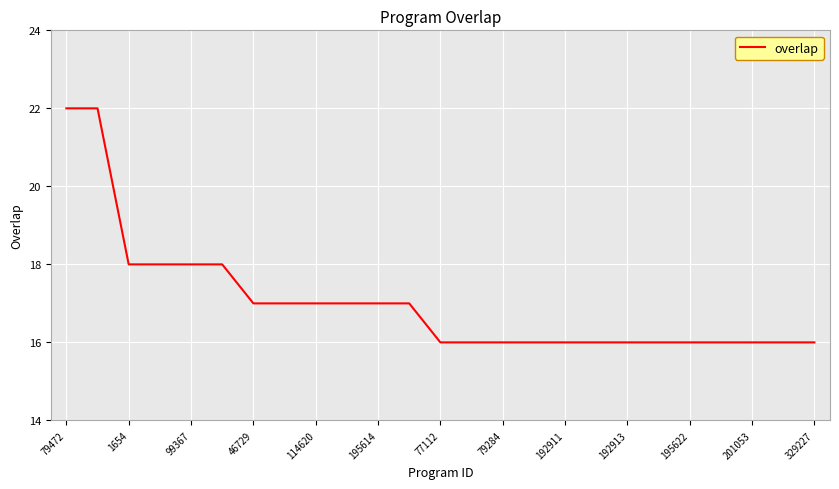

What is the difference between the maximum and minimum values?

6